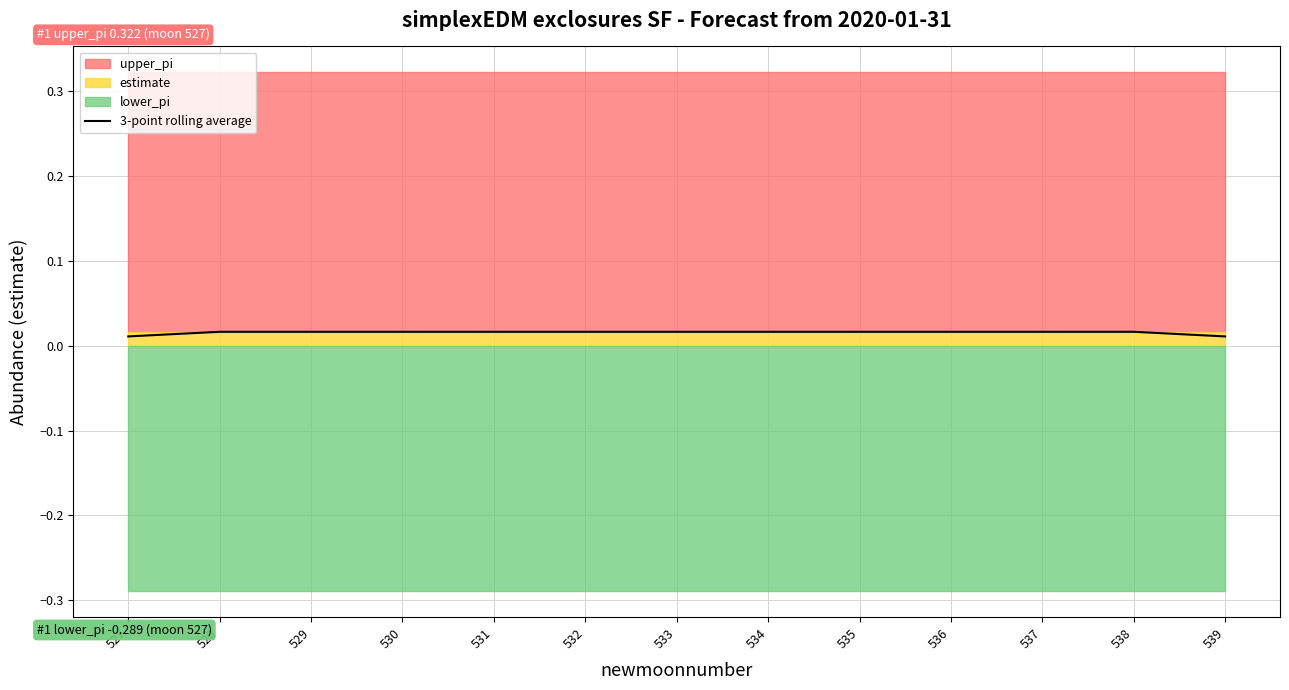

Does the chart have visible grid lines?

Yes